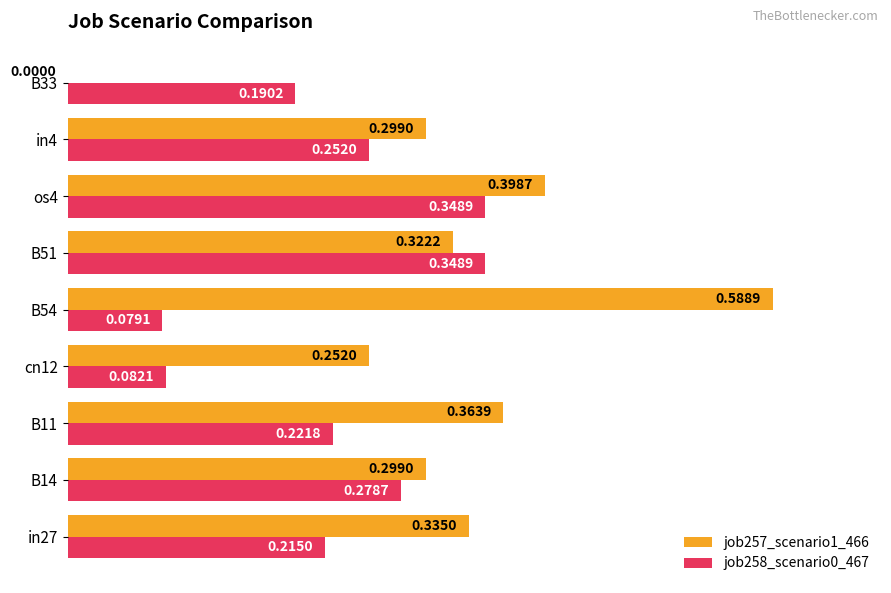

What is the sum of all job258_scenario0_467 values?

2.0